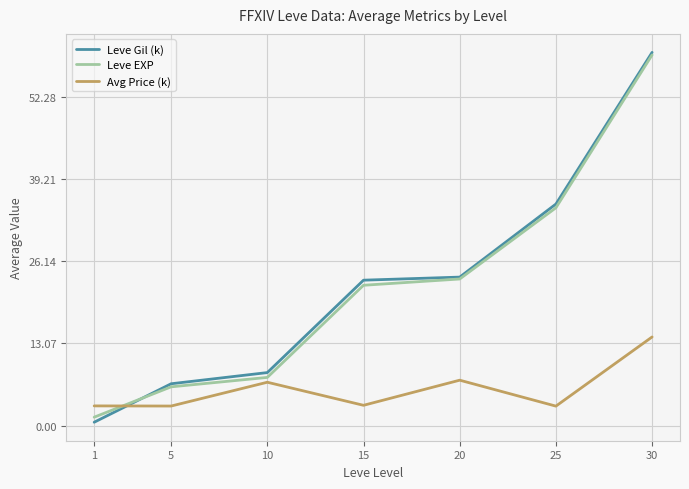

List the labels in order of Leve EXP value, smallest first.

1, 5, 10, 15, 20, 25, 30